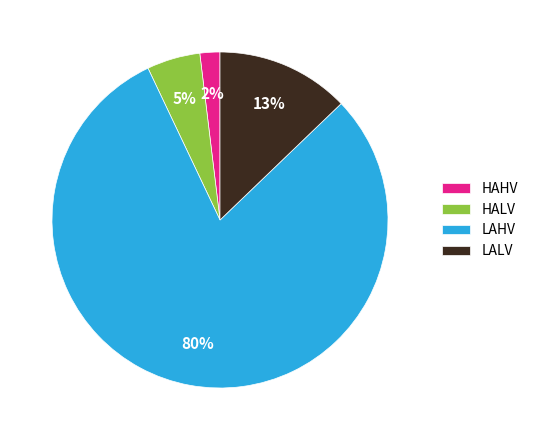

To the nearest percent, what is the combined percentage of HAHV and LALV?

15%